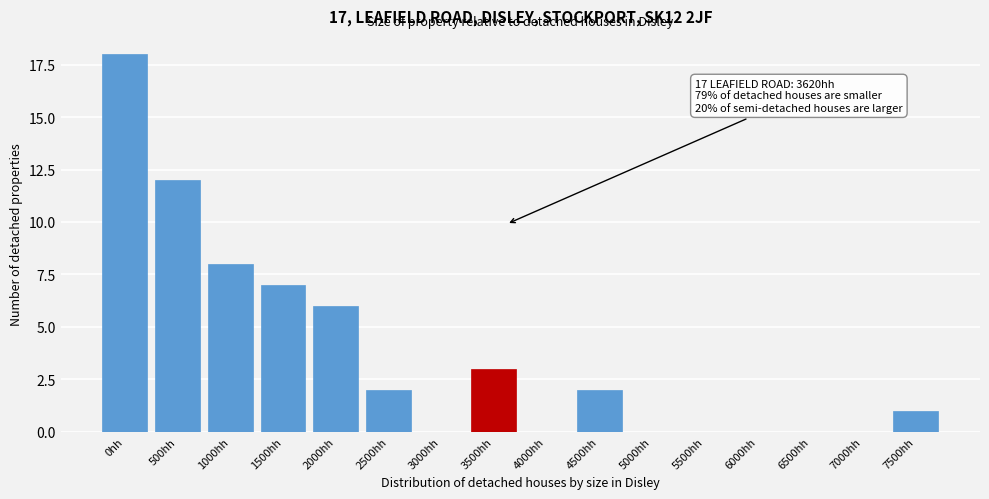

Reading left to right, list all the values displayed in this chart.

0hh=18	500hh=12	1000hh=8	1500hh=7	2000hh=6	2500hh=2	3000hh=0	3500hh=3	4000hh=0	4500hh=2	5000hh=0	5500hh=0	6000hh=0	6500hh=0	7000hh=0	7500hh=1